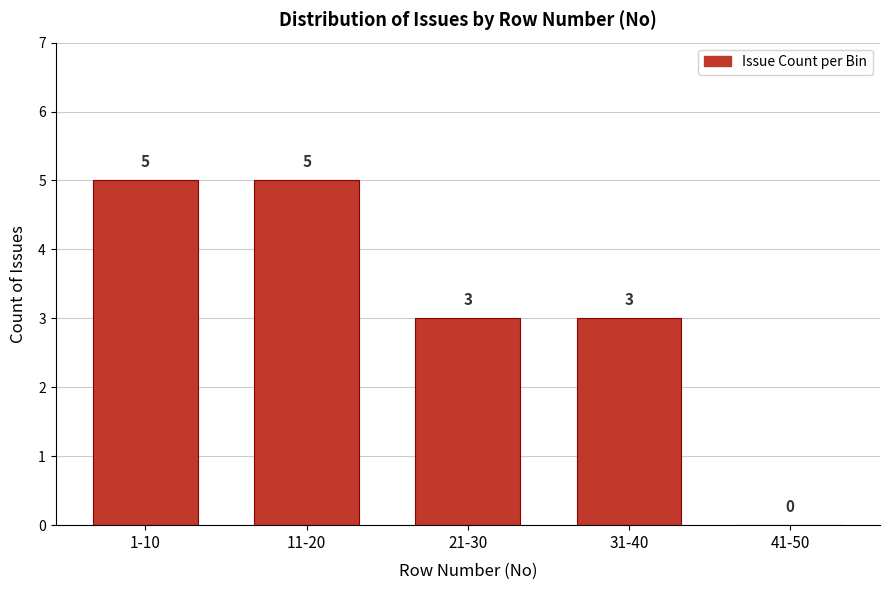

Reading left to right, transcribe all the data shown in this chart.

1-10=5	11-20=5	21-30=3	31-40=3	41-50=0